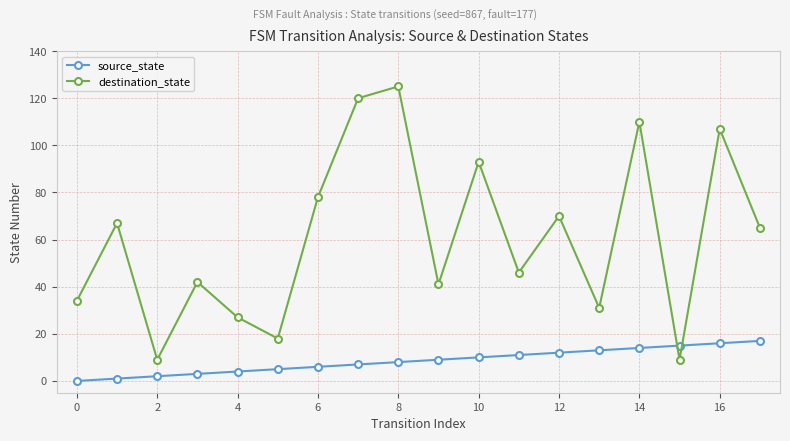

What is the lowest value of the destination_state series?

9